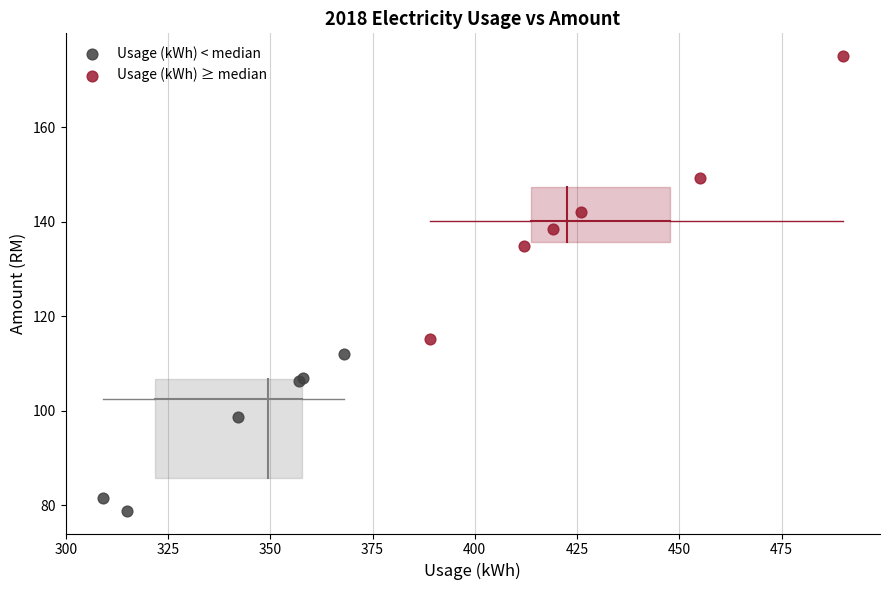

Which series contains the highest Y value?

Usage (kWh) ≥ median